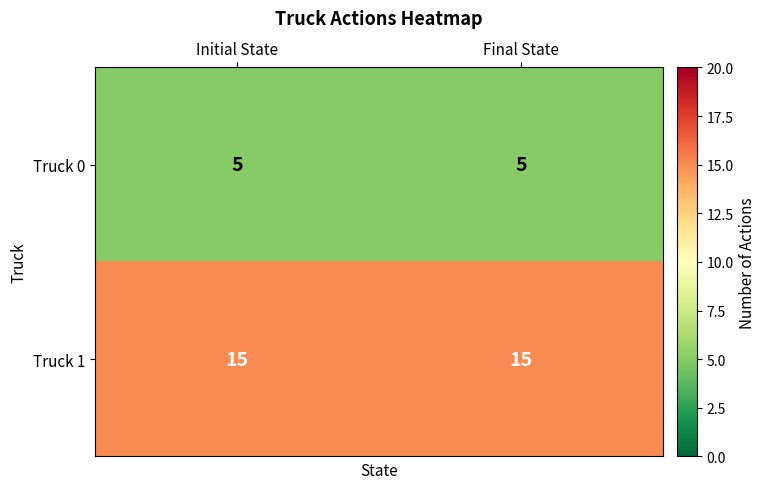

At Initial State, list the series in order from largest to smallest.

Truck 1, Truck 0